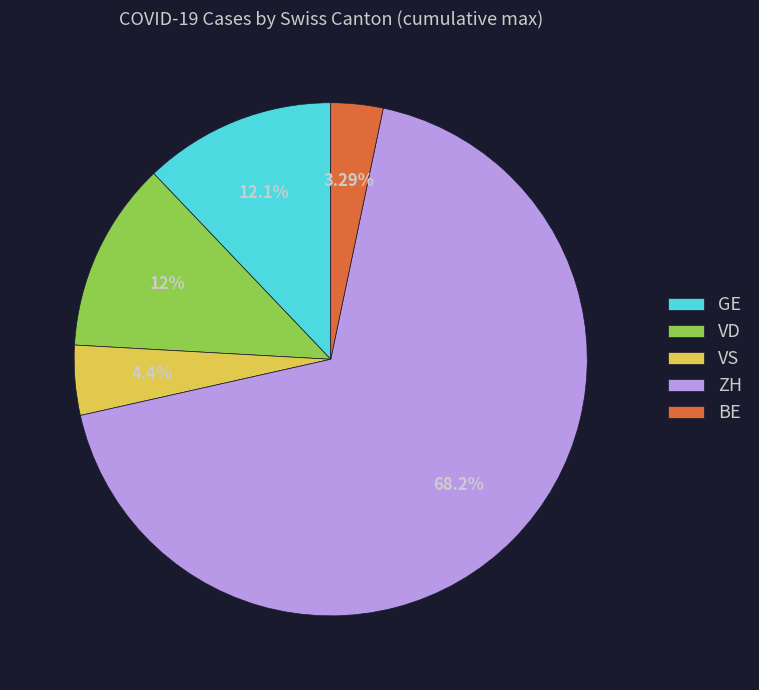

Does any single category account for the majority?

Yes